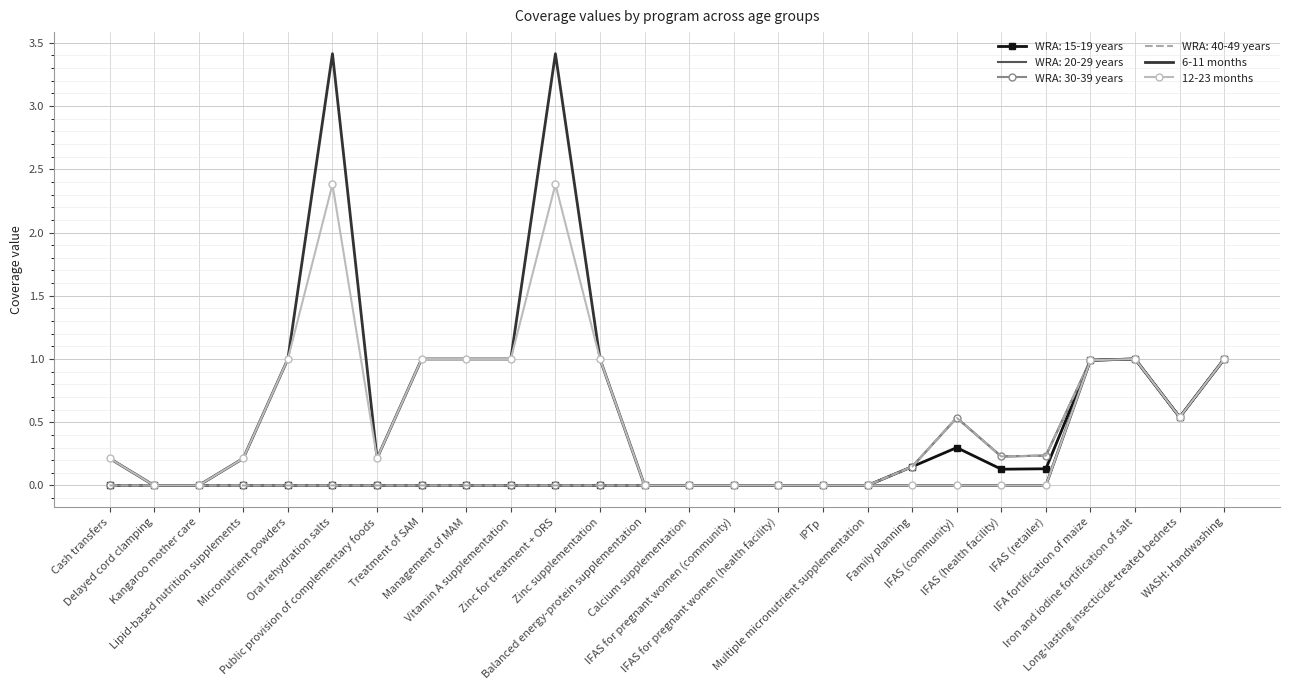

Where is 12-23 months nearest to the value 1?

Micronutrient powders